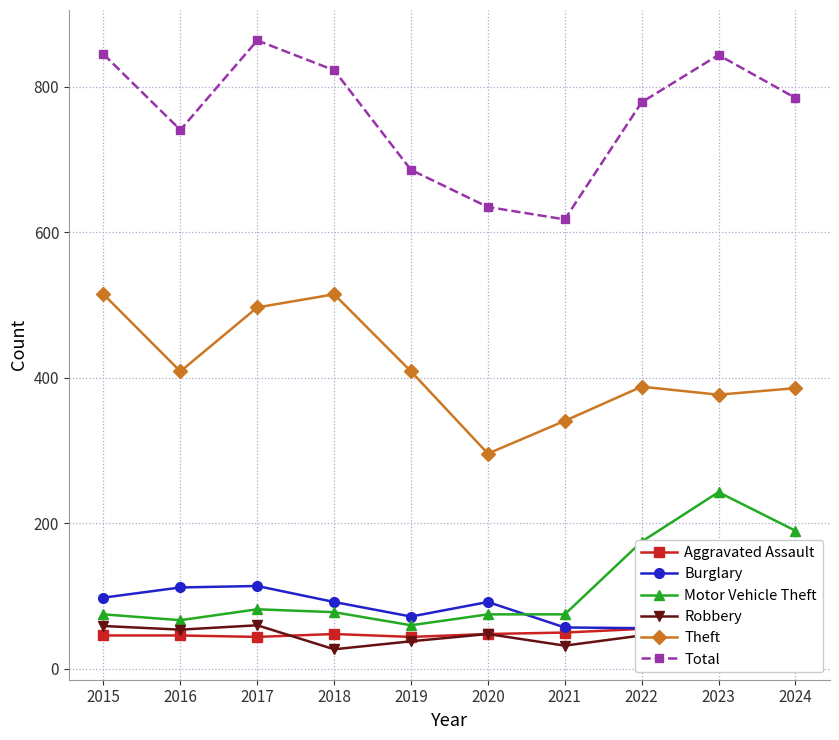

Rank the series by their maximum value, from highest to lowest.

Total, Theft, Motor Vehicle Theft, Burglary, Robbery, Aggravated Assault